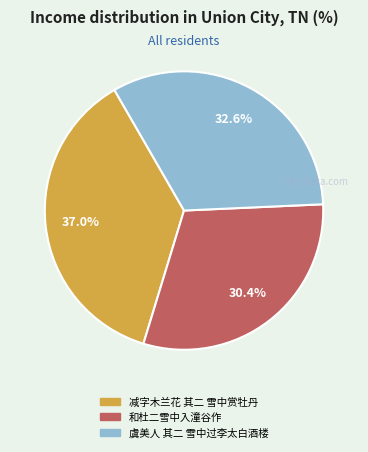

How many slices are in this pie chart?

3